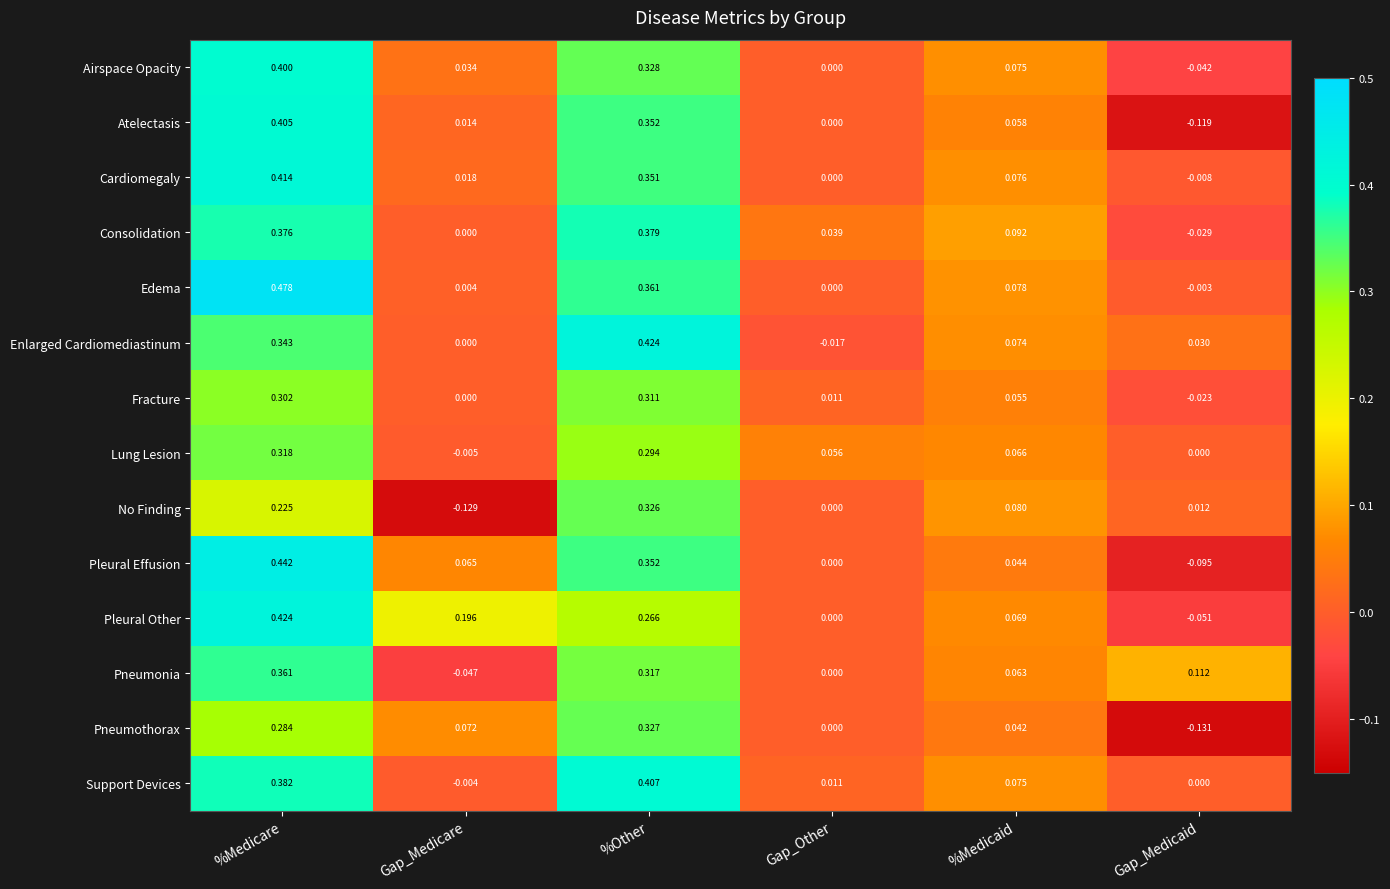

Where does the Pleural Other series first go above 0?

%Medicare